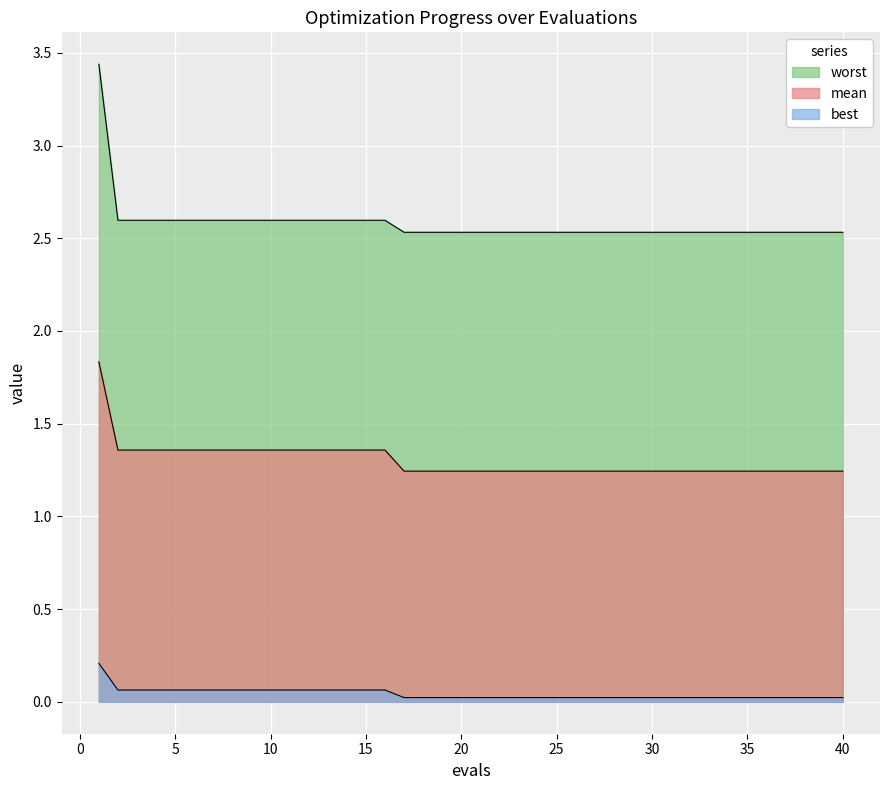

Is it true that worst equals 0.7 at 29?

False